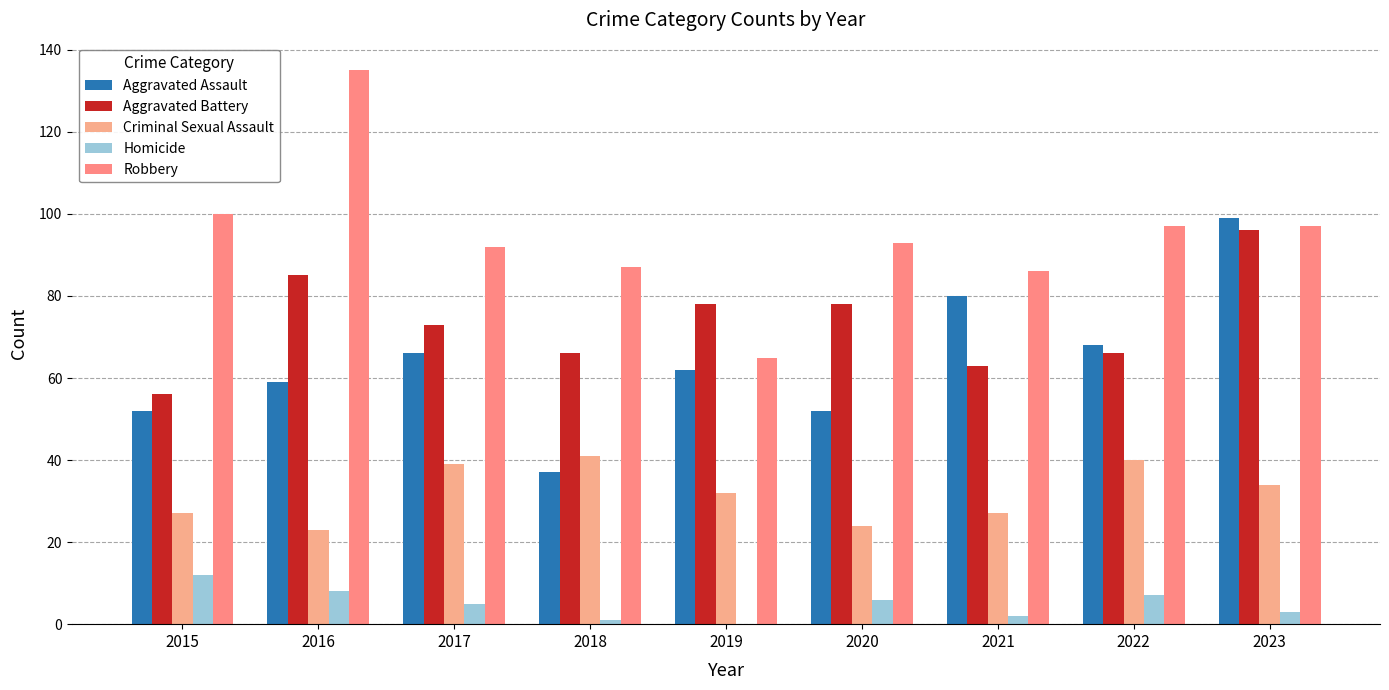

How many data points does each series have?

9